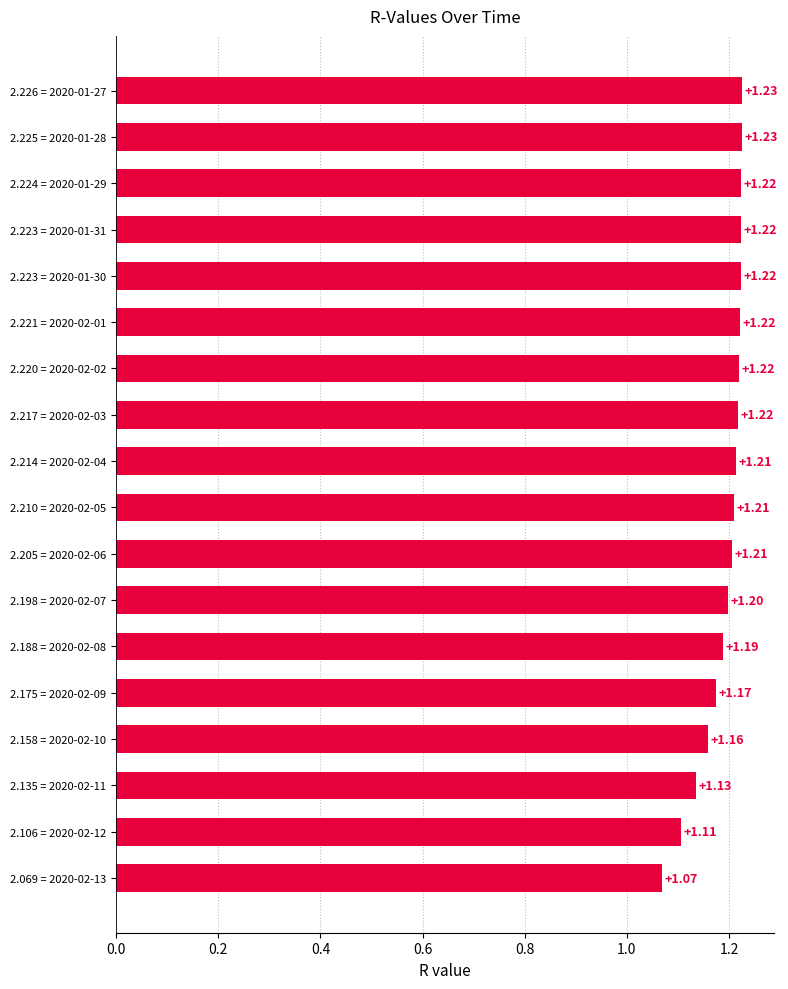

Between 2.158 = 2020-02-10 and 2.069 = 2020-02-13, which is larger?

2.158 = 2020-02-10